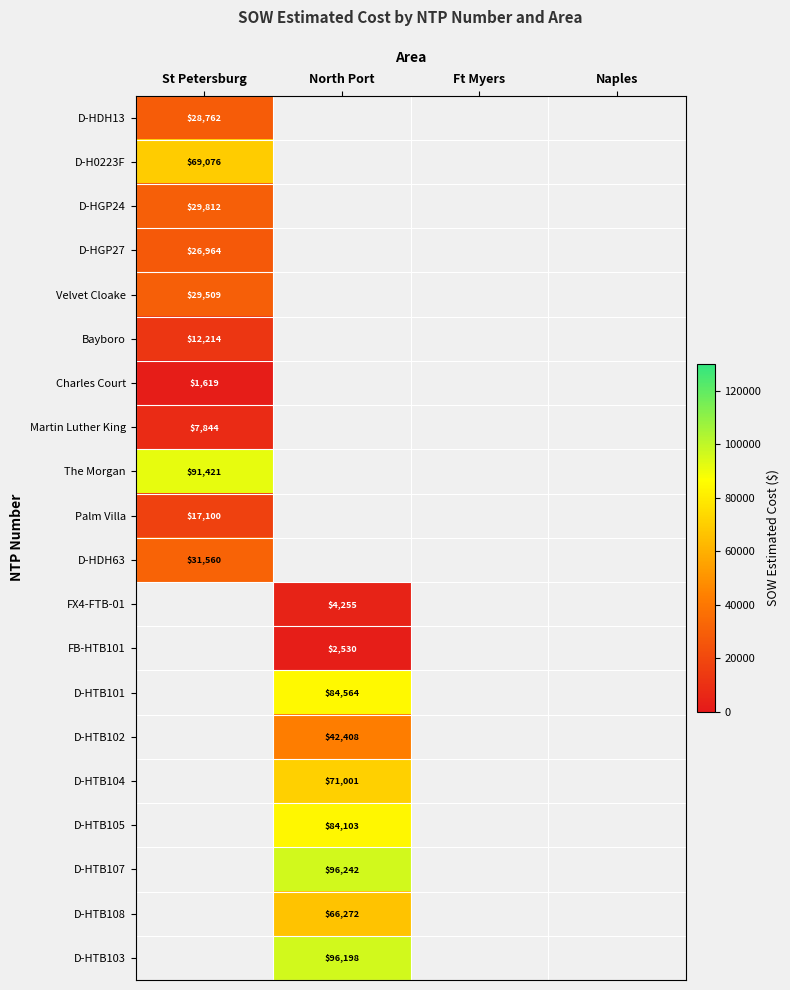

What is the smallest value displayed?

1618.8